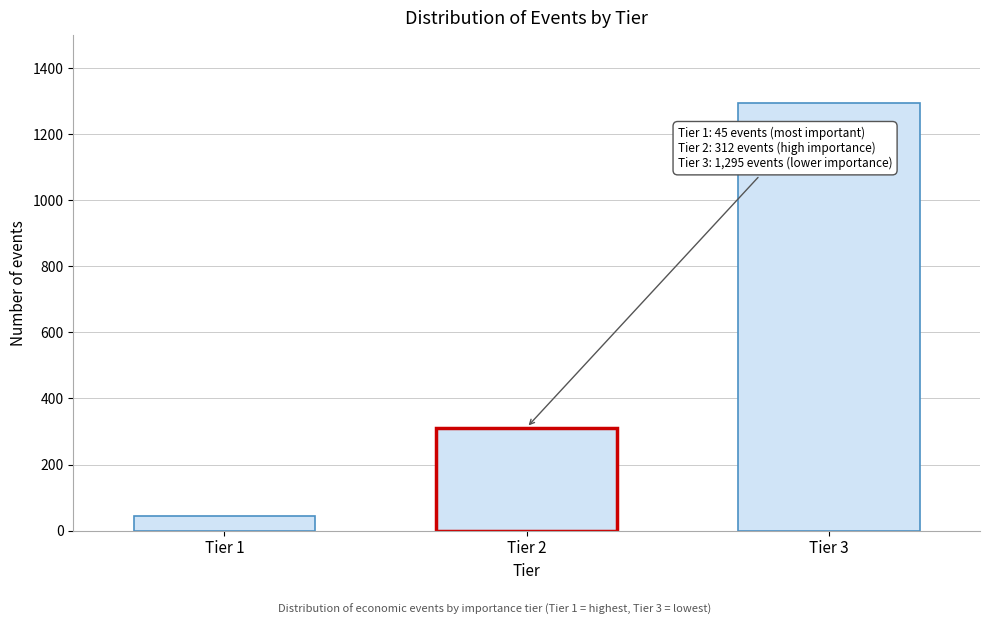

Reading right to left, transcribe all the data shown in this chart.

Tier 3=1295	Tier 2=312	Tier 1=45